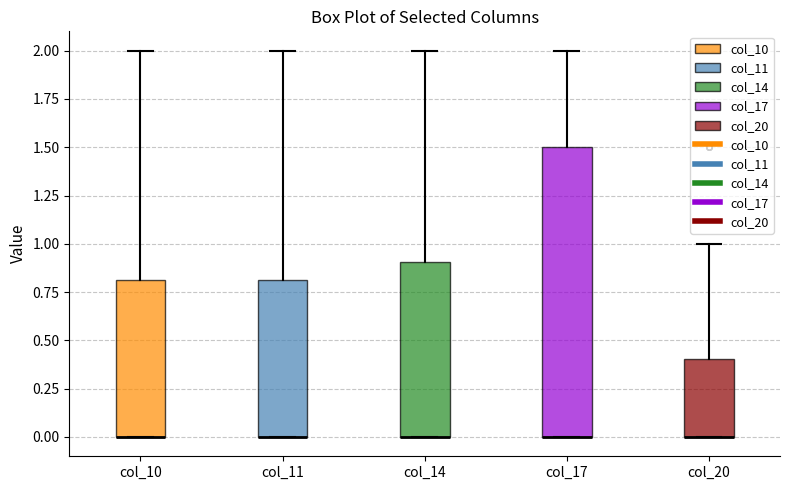

Reading left to right, read every box against the y-axis: the position of its median line, the range the box covers, and the ends of its whiskers. The values are not printed on the chart, so give them approximately, as read against the axis.

col_10: median 0.0 (drawn on the box's lower edge), box 0.0 to 0.8, whiskers 0.0 to 2.0
col_11: median 0.0 (drawn on the box's lower edge), box 0.0 to 0.8, whiskers 0.0 to 2.0
col_14: median 0.0 (drawn on the box's lower edge), box 0.0 to 0.9, whiskers 0.0 to 2.0
col_17: median 0.0 (drawn on the box's lower edge), box 0.0 to 1.5, whiskers 0.0 to 2.0
col_20: median 0.0 (drawn on the box's lower edge), box 0.0 to 0.4, whiskers 0.0 to 1.0